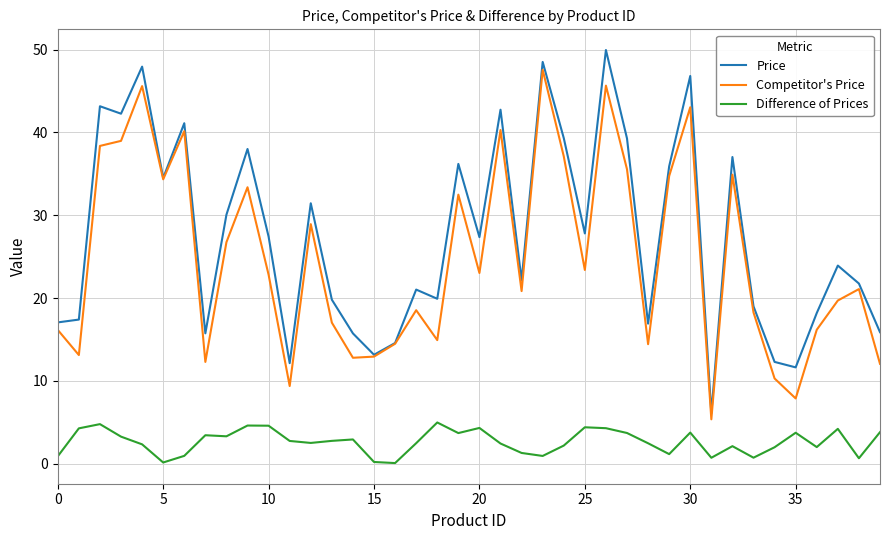

Which series has the largest total across all categories?

Price